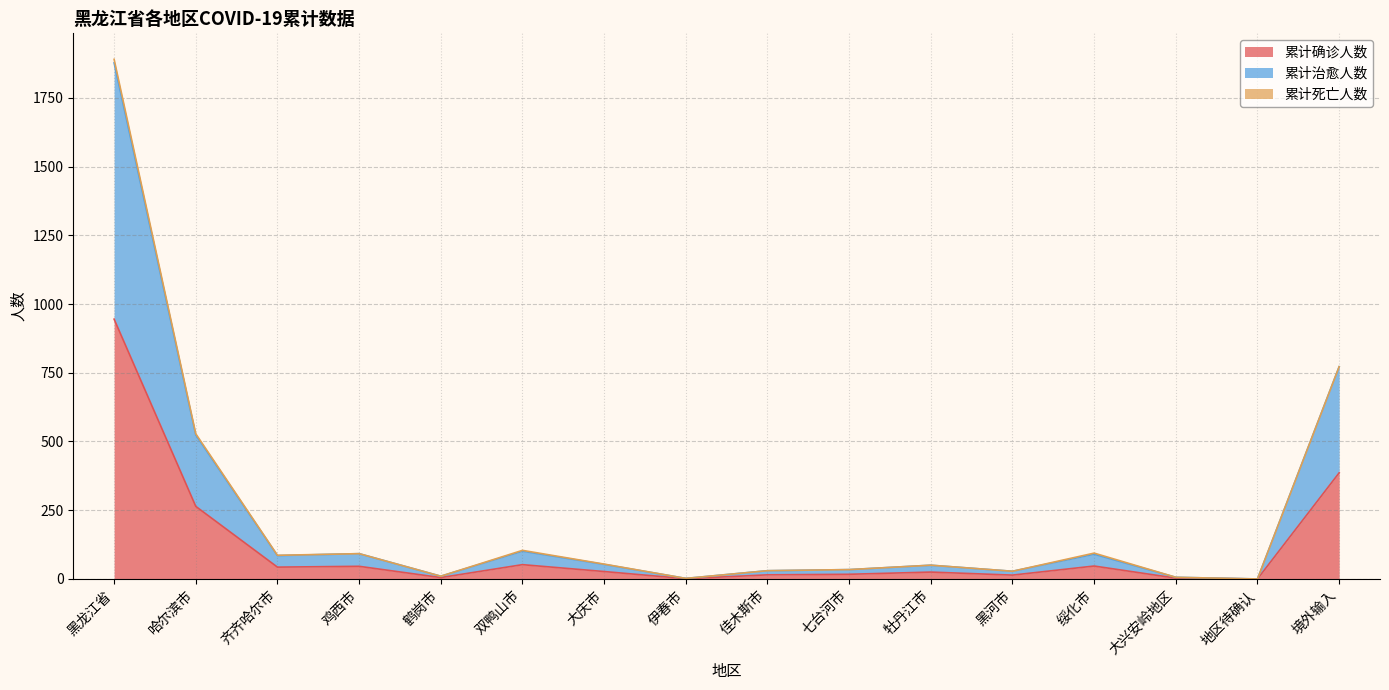

Where is 累计确诊人数 nearest to the value 472?

境外输入